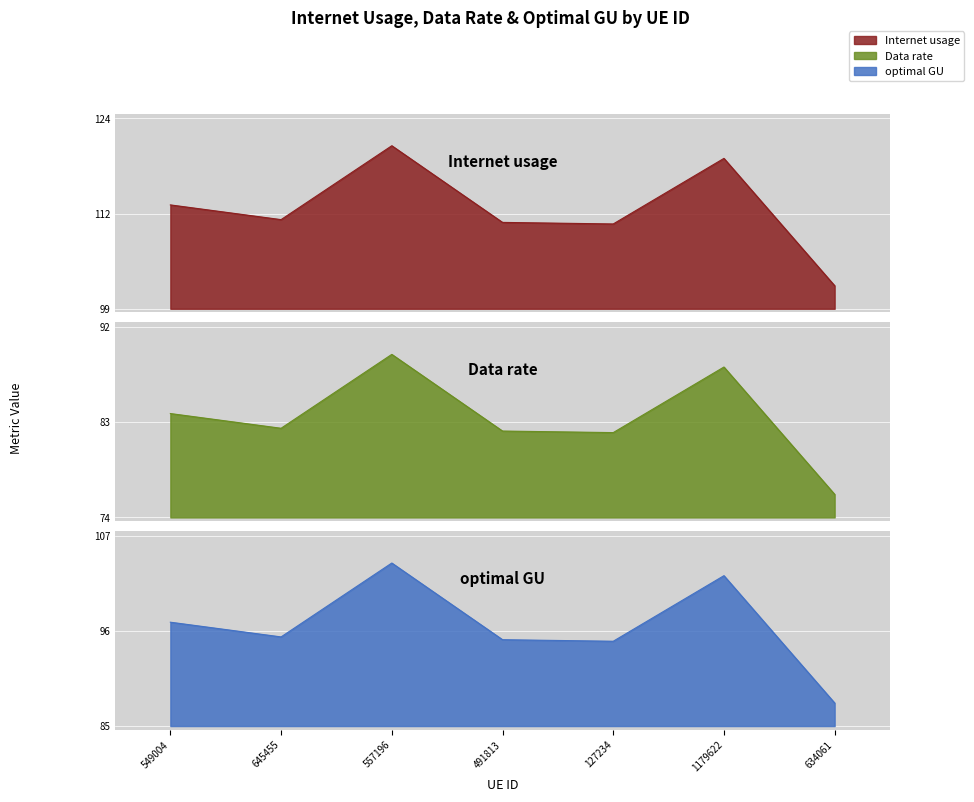

What are all the series names shown in the legend?

Internet usage, Data rate, optimal GU